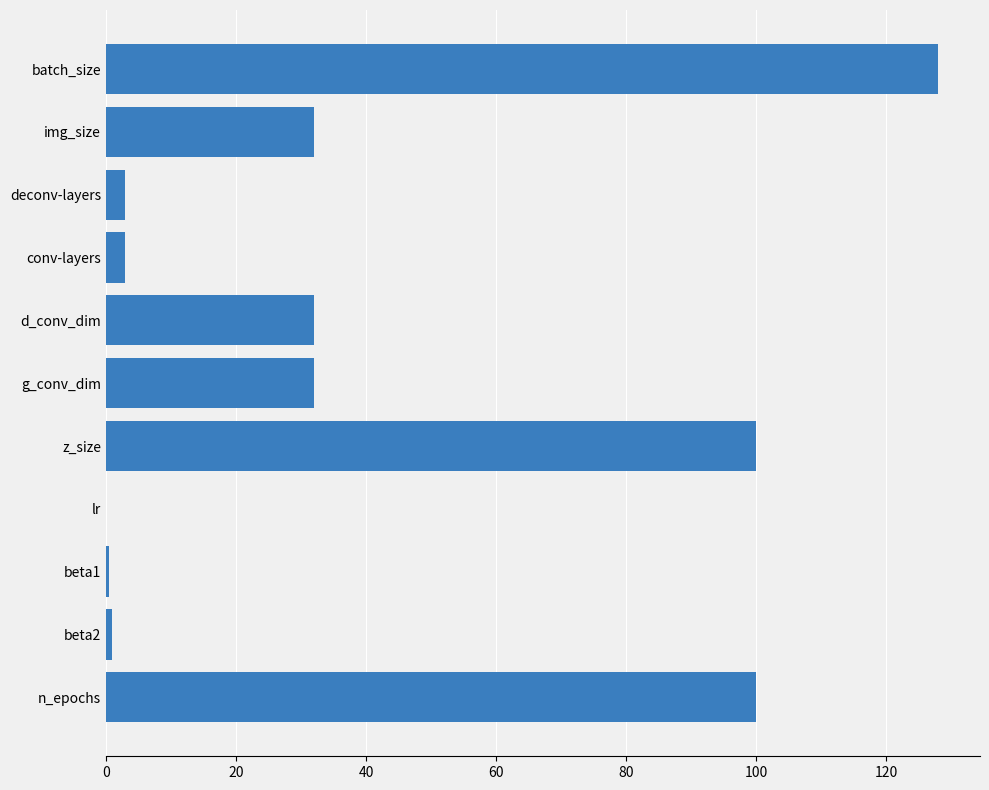

What is the average value?

39.2